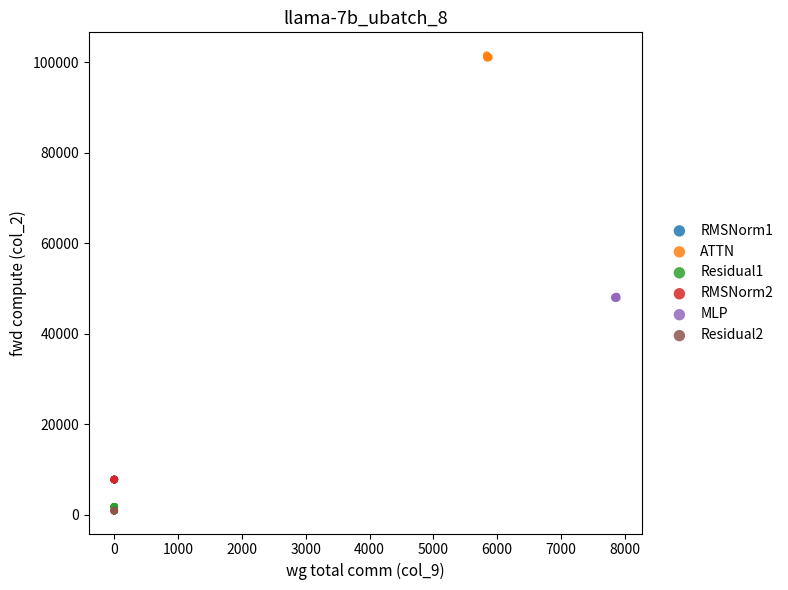

Which series reaches the maximum Y coordinate?

ATTN